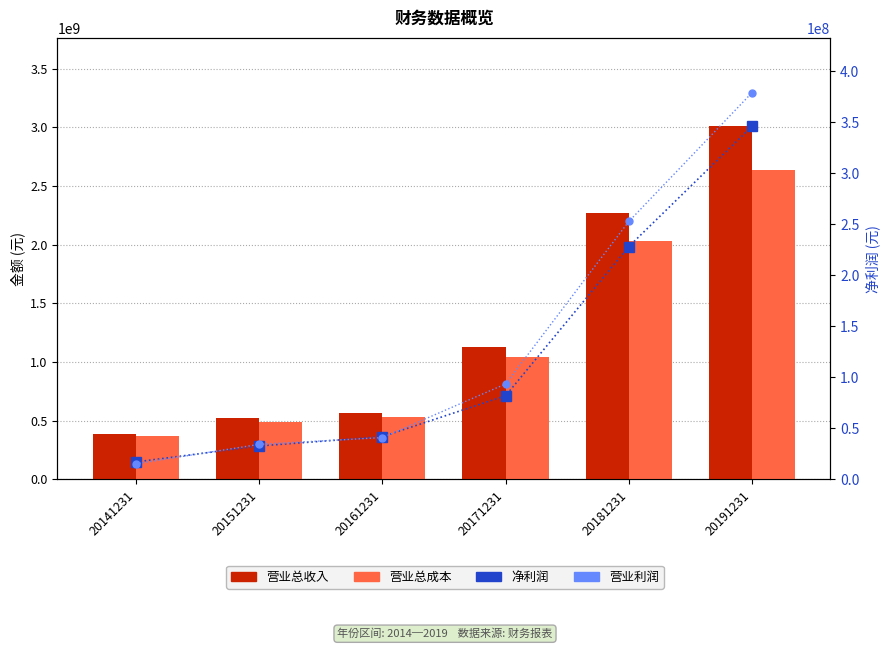

At which label does 营业总收入 first exceed 1132613257?

20171231